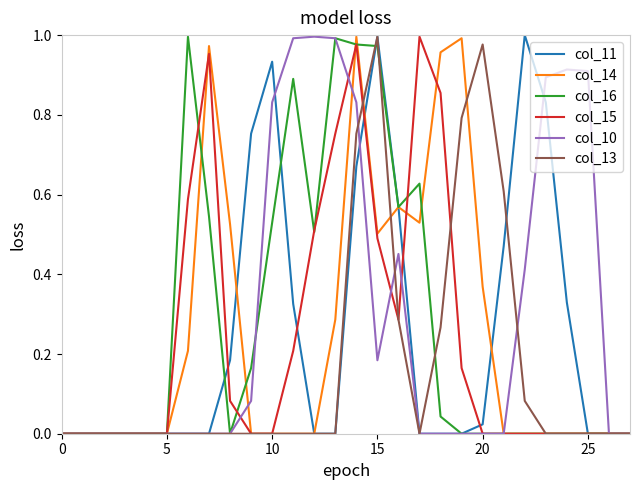

Which series has the widest spread of values?

col_11